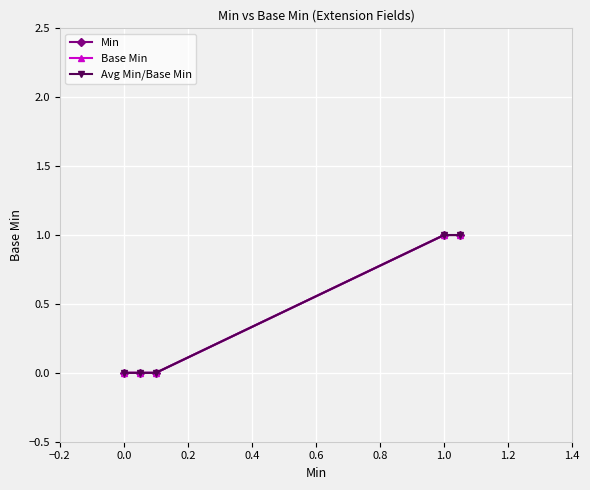

Reading right to left, list all the values displayed in this chart.

Min: 1	1	0	0	0
Base Min: 1	1	0	0	0
Avg Min/Base Min: 1	1	0	0	0